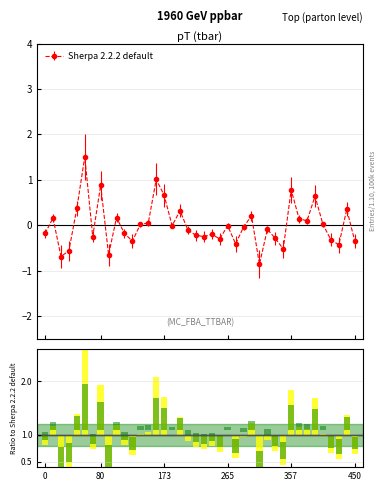

How many negative values are there?

23